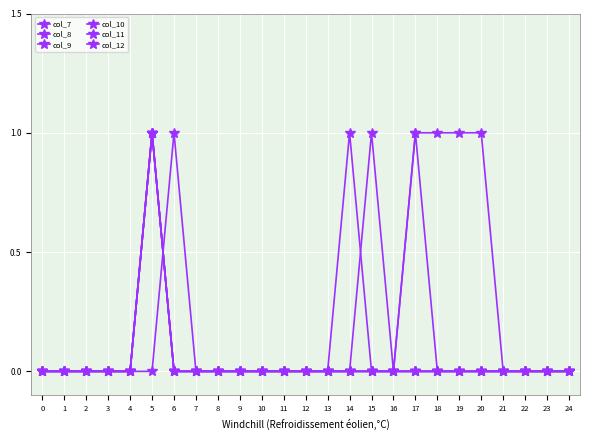

Does the chart have visible grid lines?

Yes